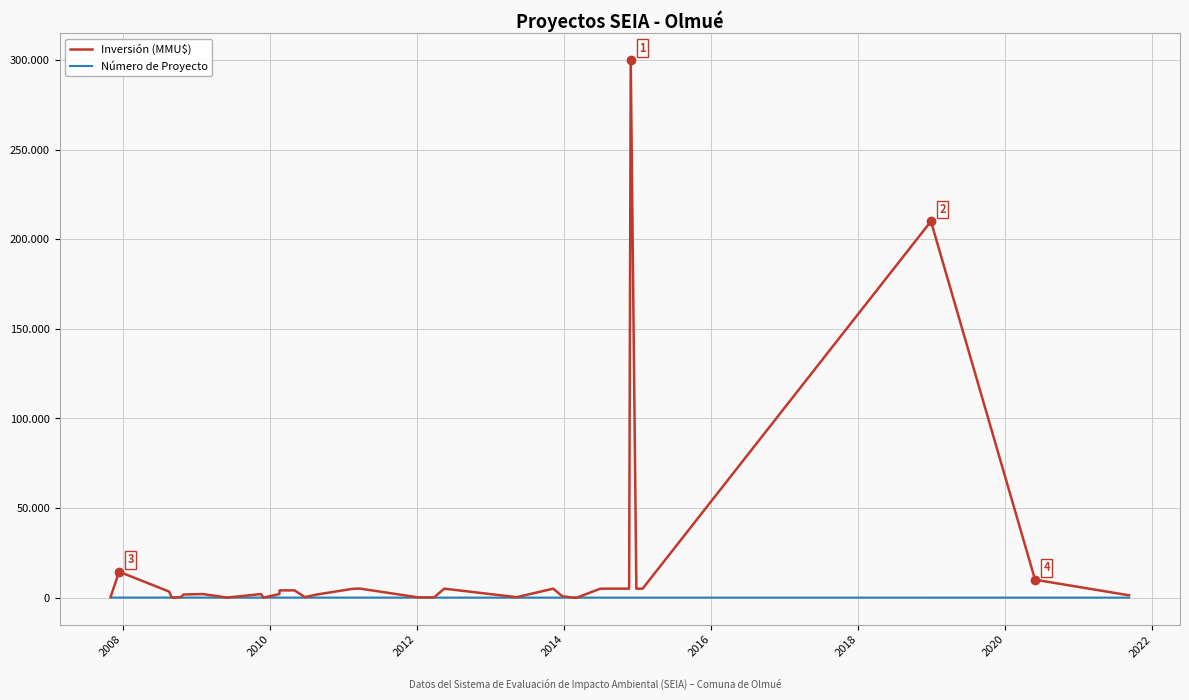

Which series ends up on top after the final intersection of Inversión (MMU$) and Número de Proyecto?

Inversión (MMU$)